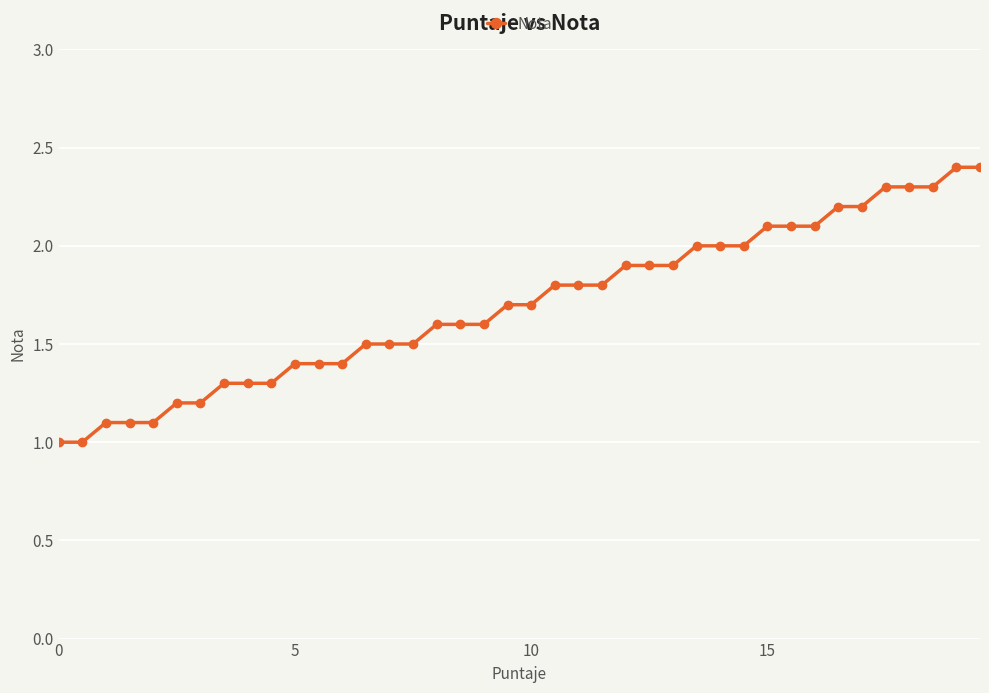

What is the minimum value shown in the chart?

1.0